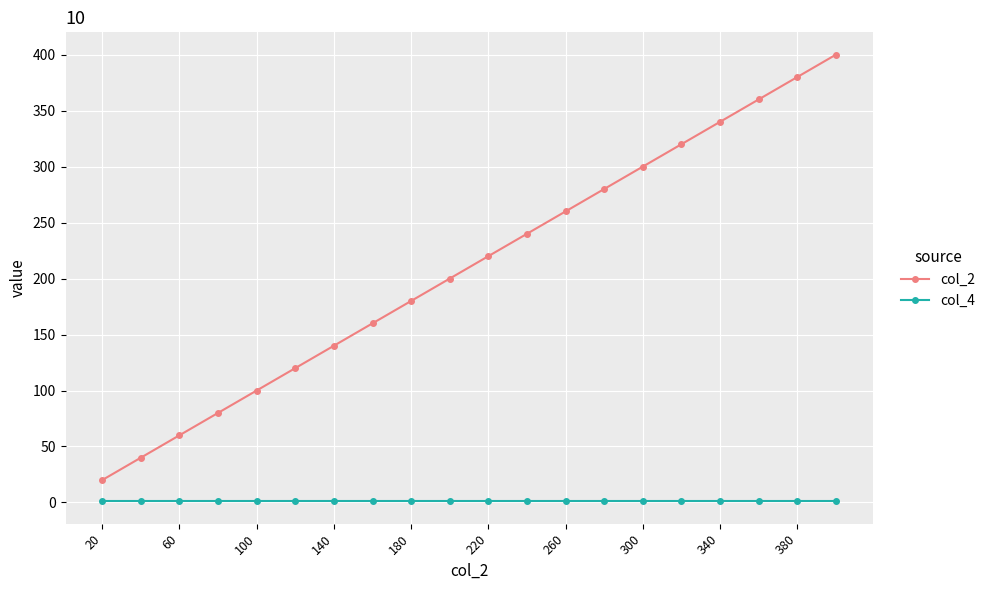

Which series has the largest total across all categories?

col_2